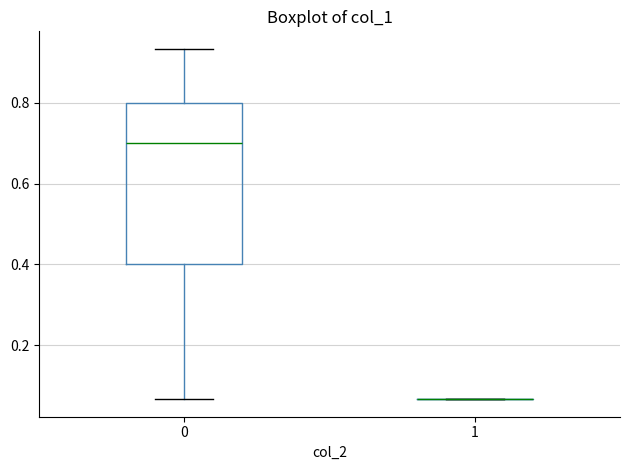

Reading left to right, read every box against the y-axis: the position of its median line, the range the box covers, and the ends of its whiskers. The values are not printed on the chart, so give them approximately, as read against the axis.

0: median 0.70, box 0.40 to 0.80, whiskers 0.06 to 0.94
1: box collapsed to a line at 0.06, whiskers 0.06 to 0.06